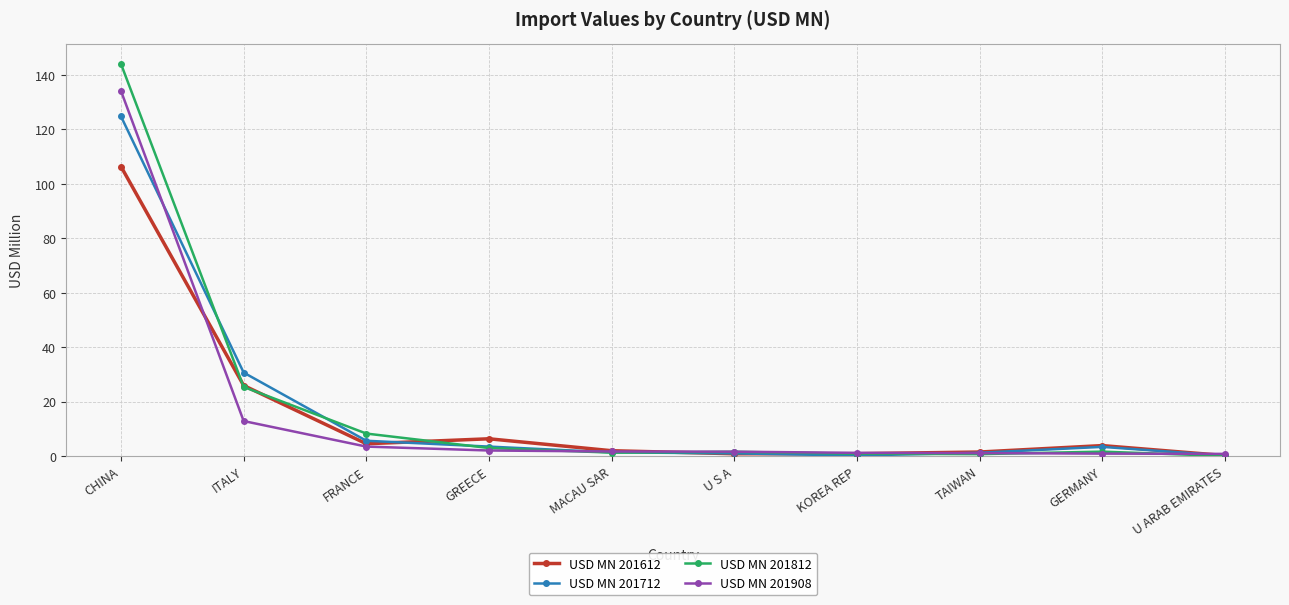

What is the spread (max minus min) of values at U ARAB EMIRATES?

0.8